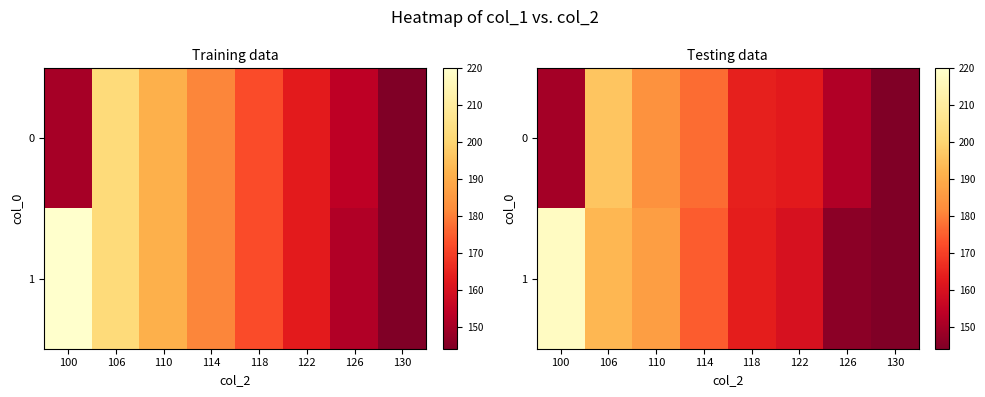

Where does the row_1 series first go above 174?

100